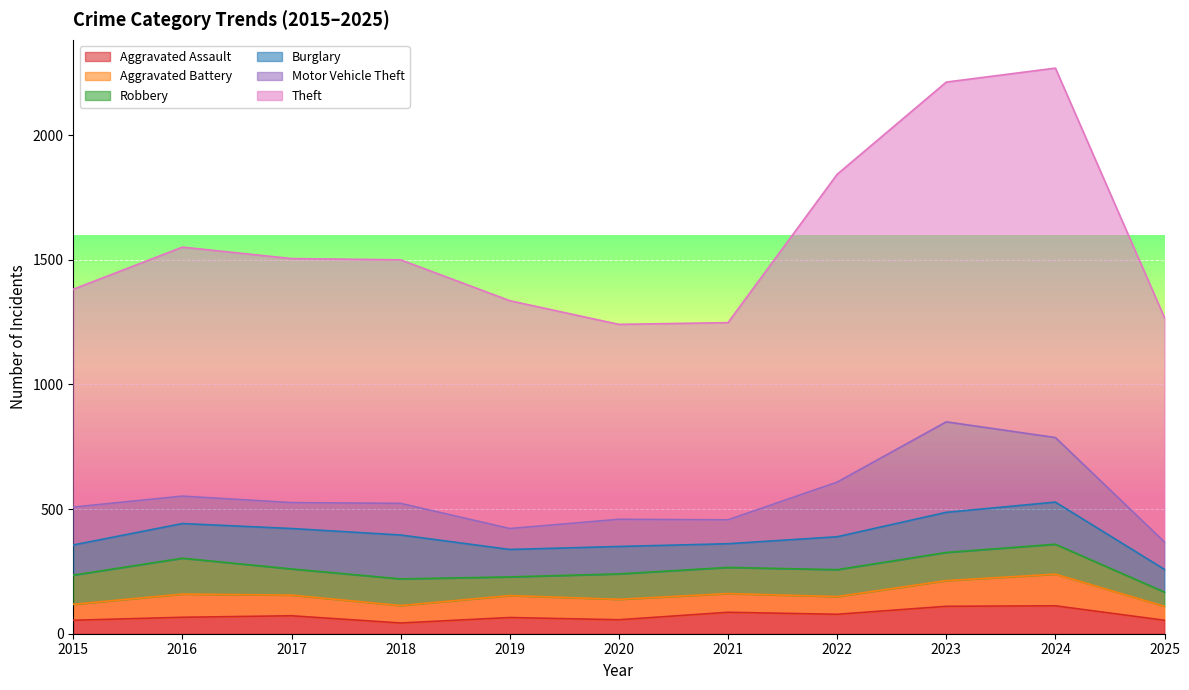

The Motor Vehicle Theft series shows 45 at 2019. True or false?

False